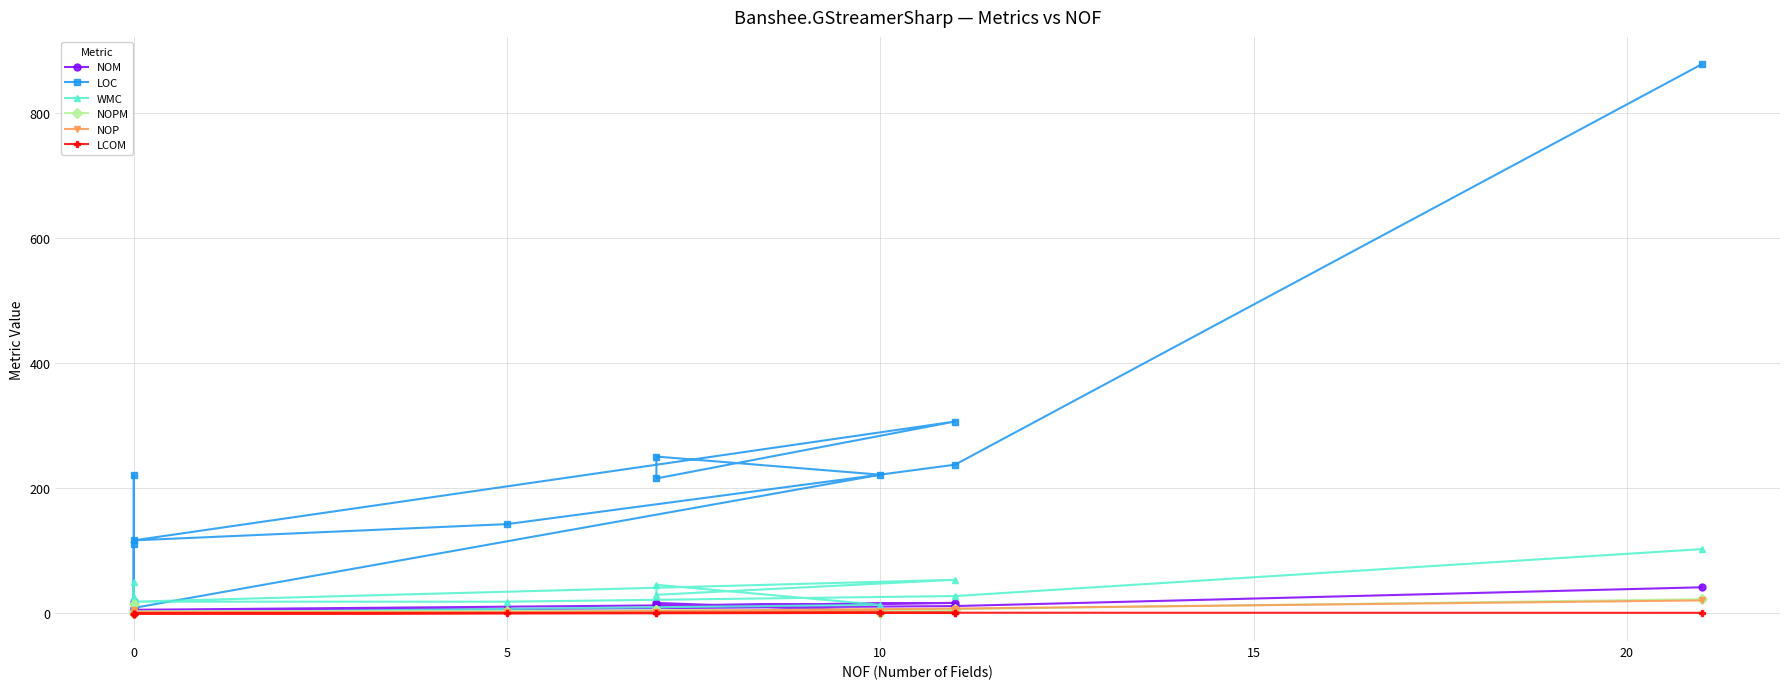

In LOC, how many points are higher than both neighbors (excluding endpoints)?

3